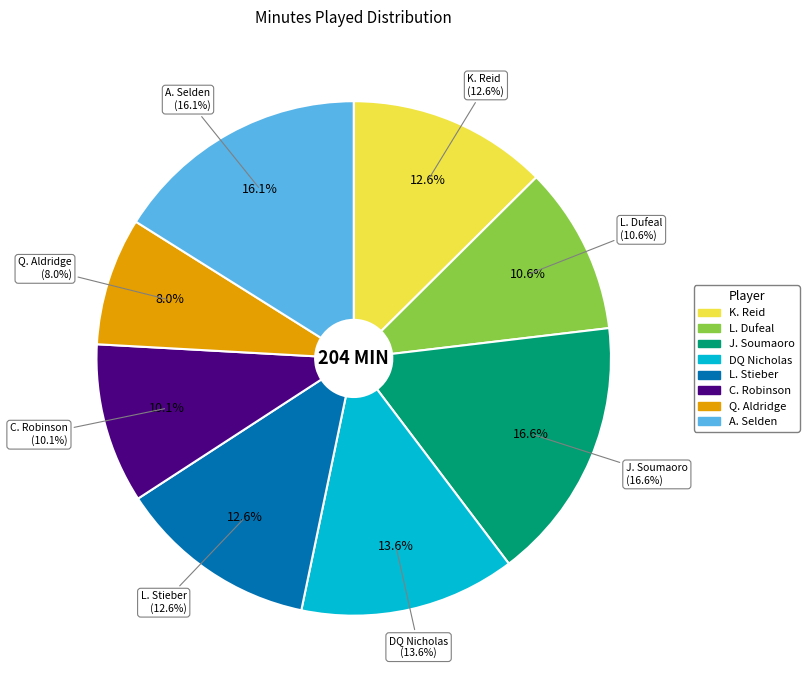

Count the number of slices in the pie.

8